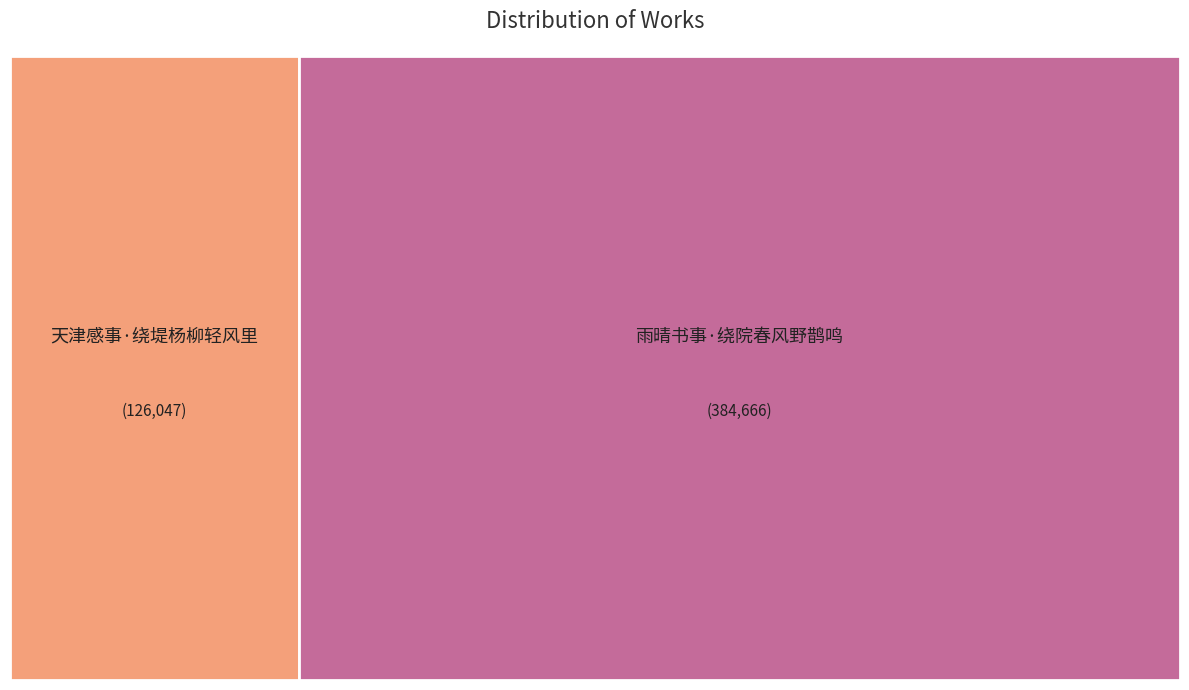

What portion of the pie excludes 天津感事·绕堤杨柳轻风里?

75.3%